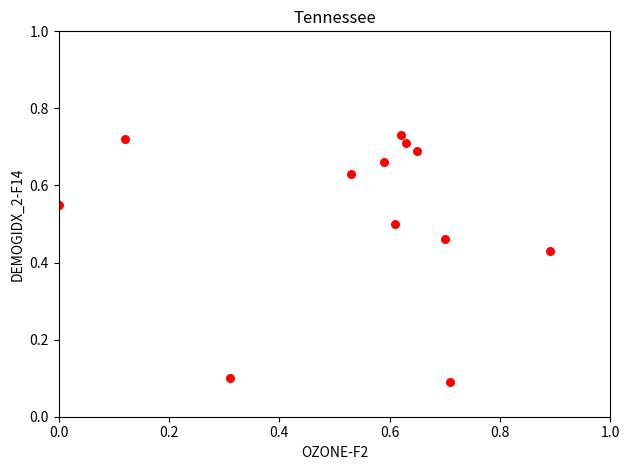

What is the range of X values (max minus min)?

0.9